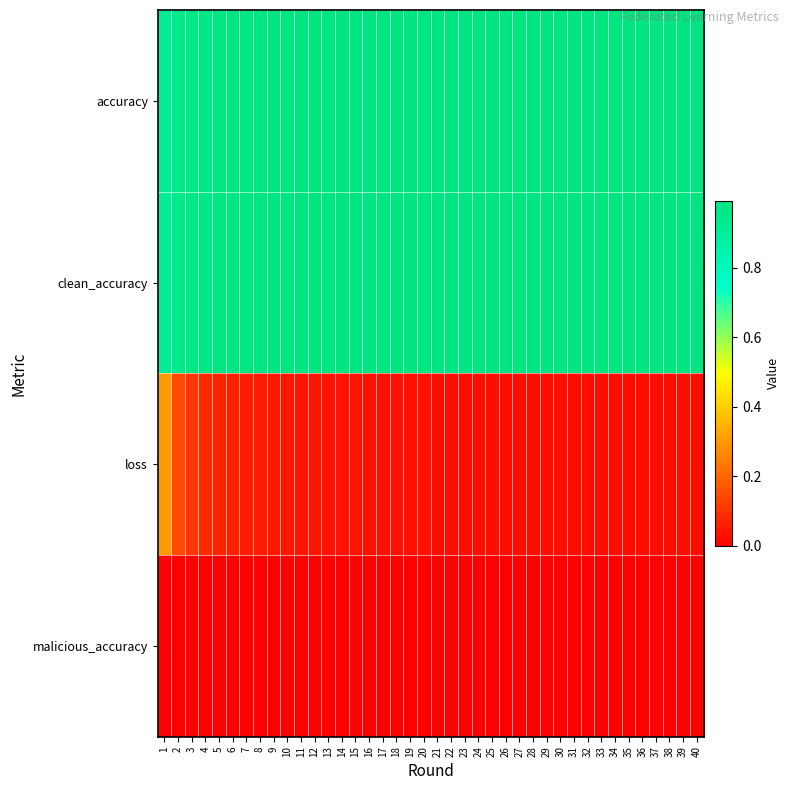

List the series in order of their peak value, highest first.

accuracy, clean_accuracy, loss, malicious_accuracy